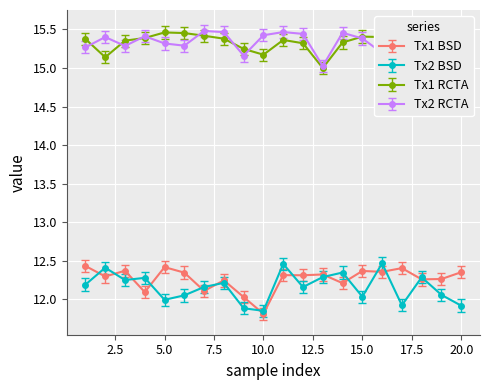

True or false: Tx1 RCTA has more than 0 interior local peaks.

True